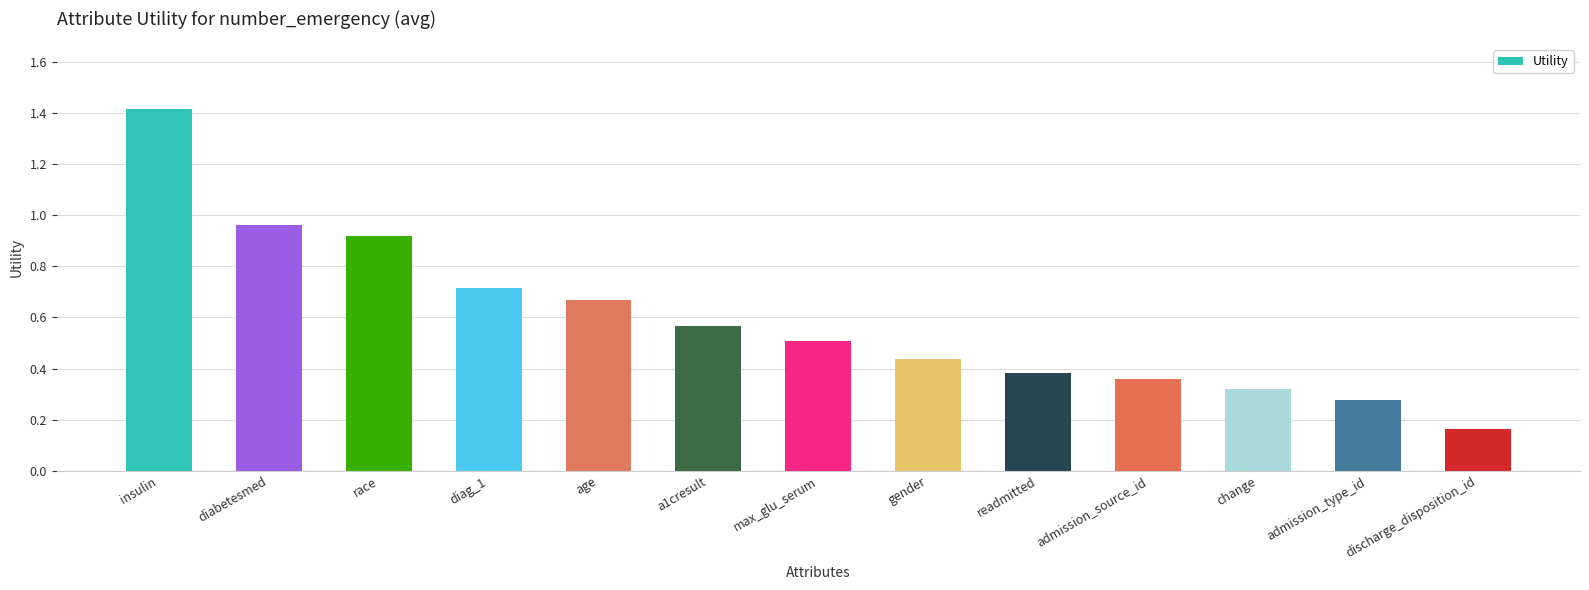

Which has a higher value, max_glu_serum or discharge_disposition_id?

max_glu_serum